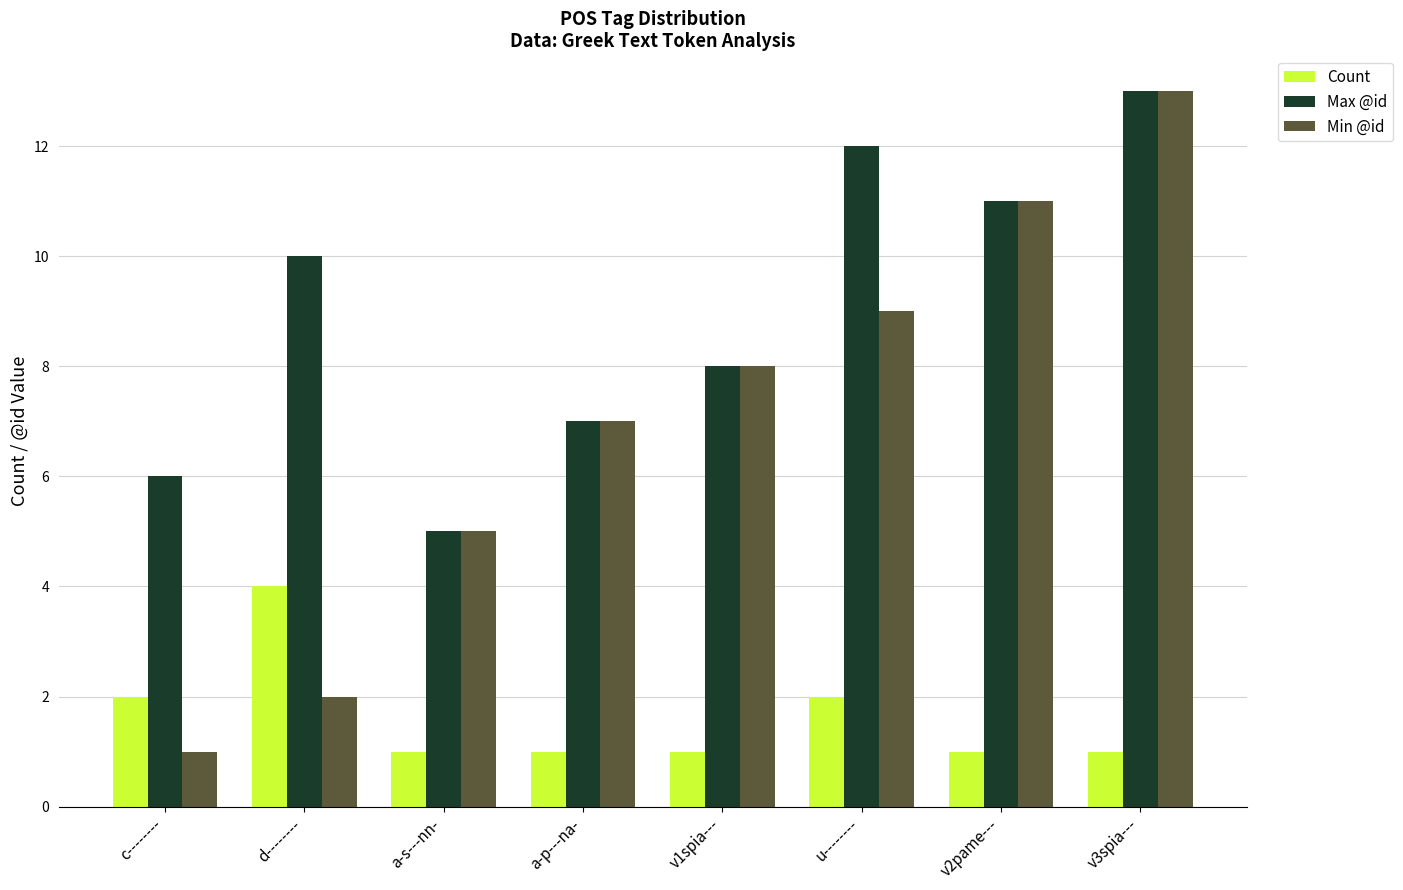

What value does the Max @id series have at v1spia---?

8